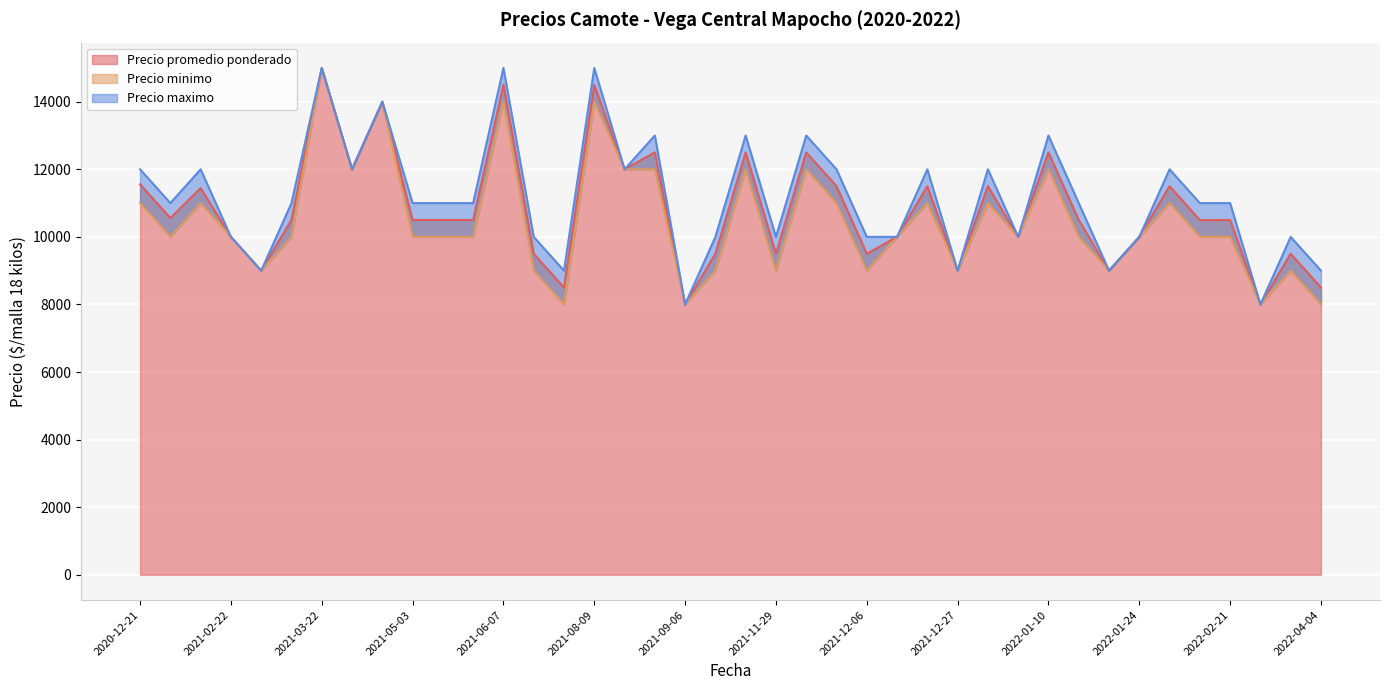

At which category is the sum across all series the highest?

2021-03-22